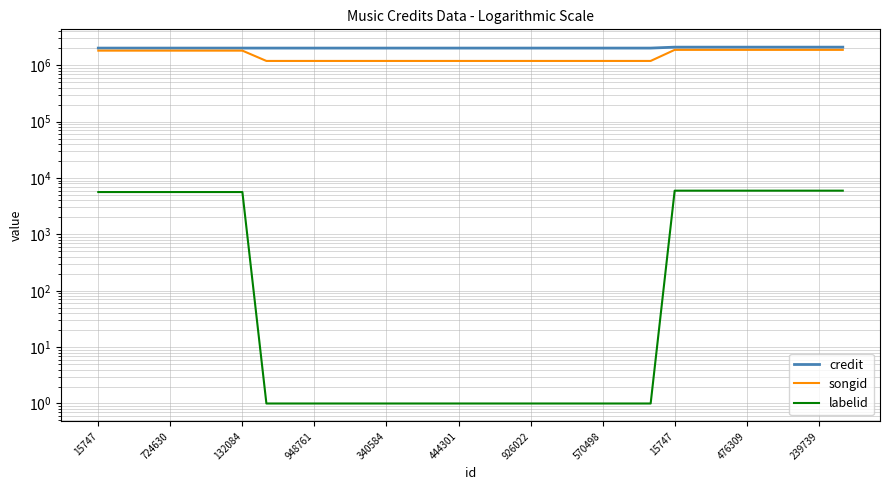

True or false: labelid and songid cross at least once.

False